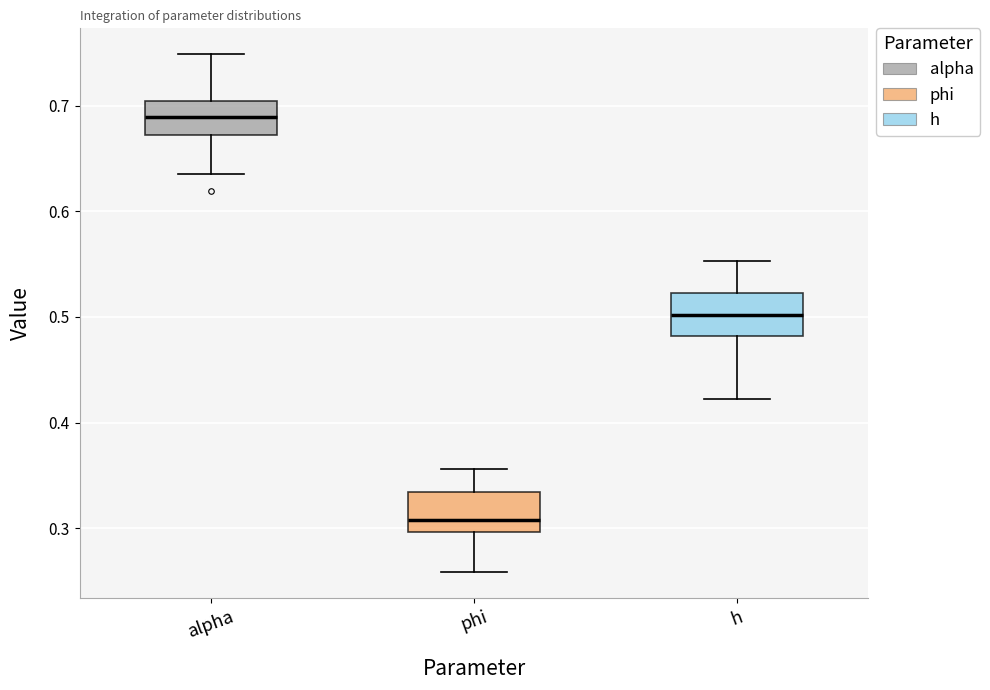

Which box's median line is the lowest?

phi